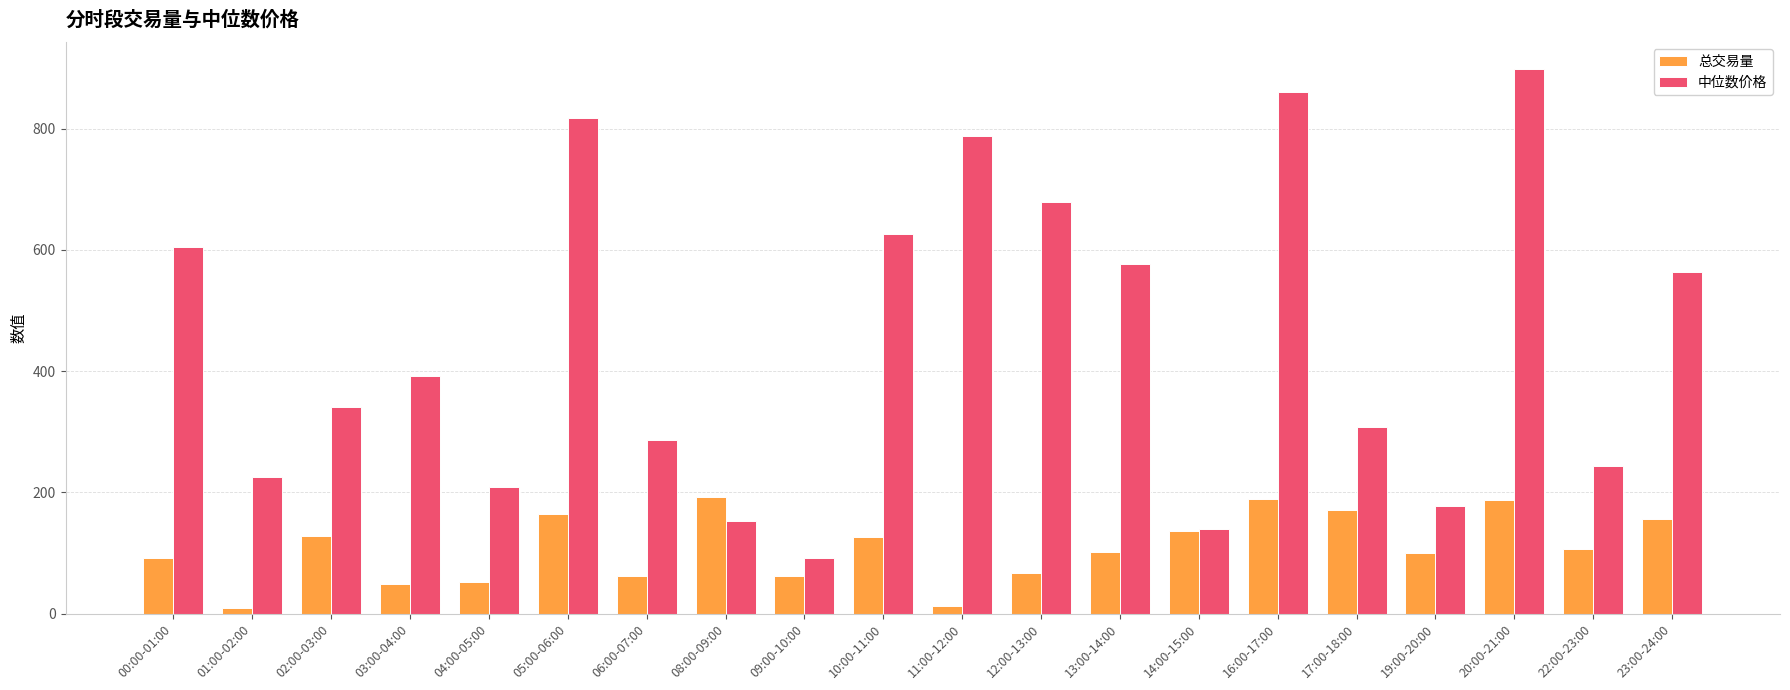

Which series has the largest range (max minus min)?

中位数价格